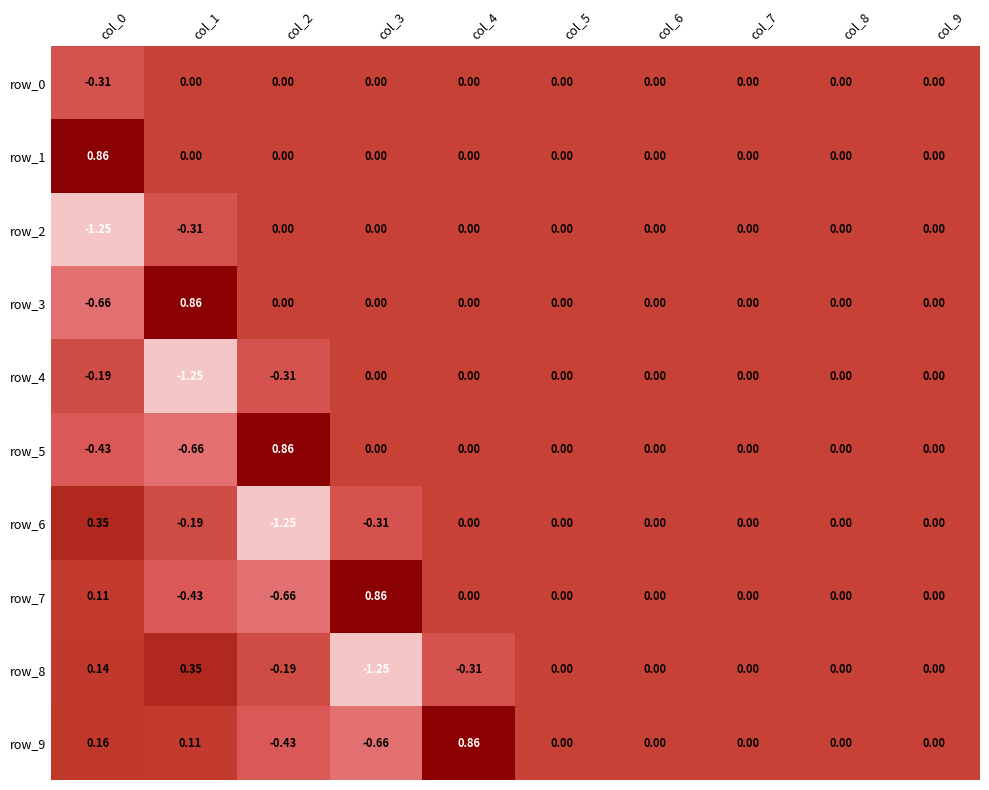

Reading left to right, list all the values displayed in this chart.

row_0: -0.3	0.0	0.0	0.0	0.0	0.0	0.0	0.0	0.0	0.0
row_1: 0.9	0.0	0.0	0.0	0.0	0.0	0.0	0.0	0.0	0.0
row_2: -1.2	-0.3	0.0	0.0	0.0	0.0	0.0	0.0	0.0	0.0
row_3: -0.7	0.9	0.0	0.0	0.0	0.0	0.0	0.0	0.0	0.0
row_4: -0.2	-1.2	-0.3	0.0	0.0	0.0	0.0	0.0	0.0	0.0
row_5: -0.4	-0.7	0.9	0.0	0.0	0.0	0.0	0.0	0.0	0.0
row_6: 0.4	-0.2	-1.2	-0.3	0.0	0.0	0.0	0.0	0.0	0.0
row_7: 0.1	-0.4	-0.7	0.9	0.0	0.0	0.0	0.0	0.0	0.0
row_8: 0.1	0.4	-0.2	-1.2	-0.3	0.0	0.0	0.0	0.0	0.0
row_9: 0.2	0.1	-0.4	-0.7	0.9	0.0	0.0	0.0	0.0	0.0